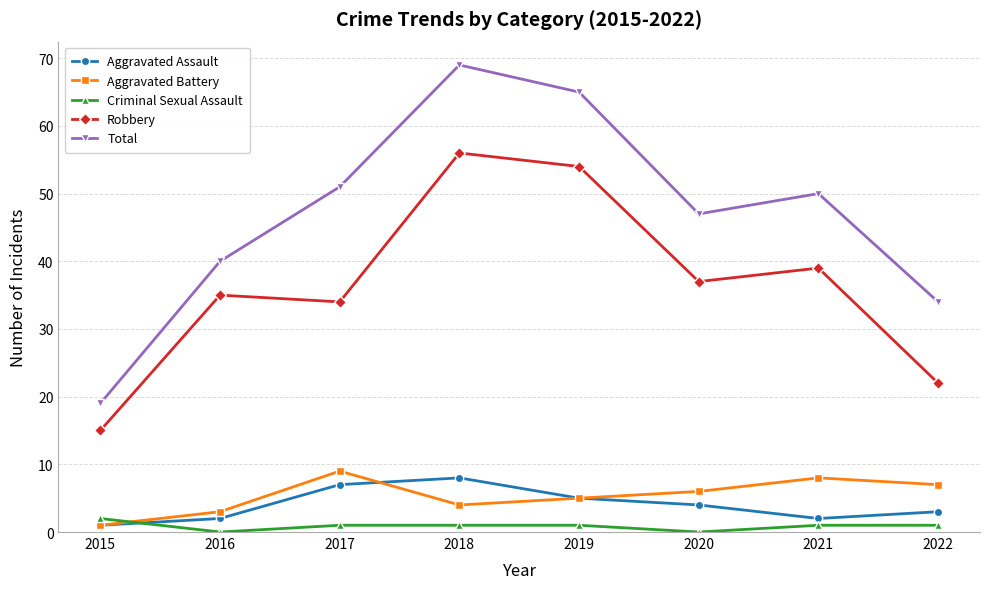

At which label does Criminal Sexual Assault first exceed 1?

2015